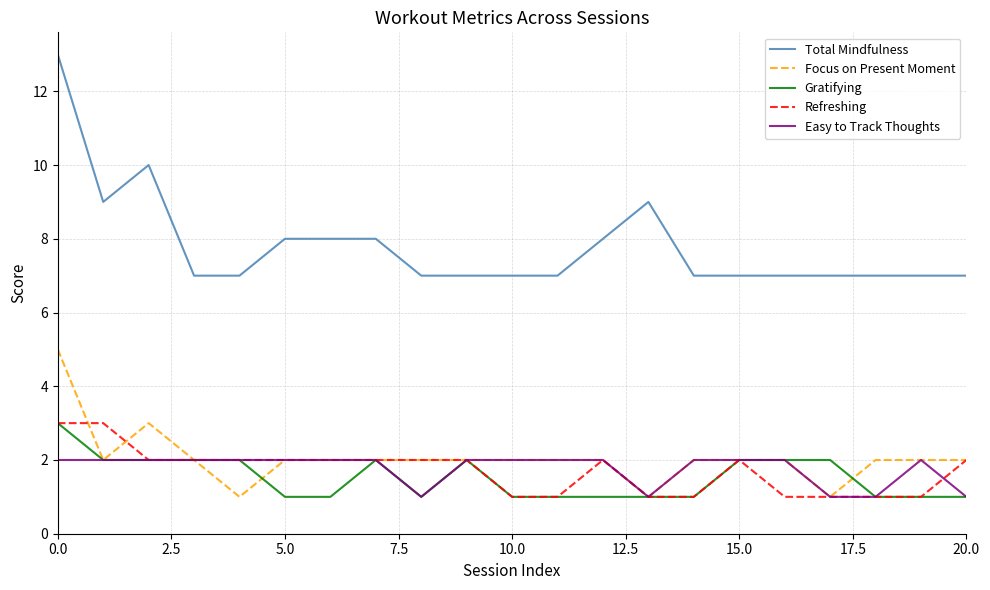

What are all the series names shown in the legend?

Total Mindfulness, Focus on Present Moment, Gratifying, Refreshing, Easy to Track Thoughts